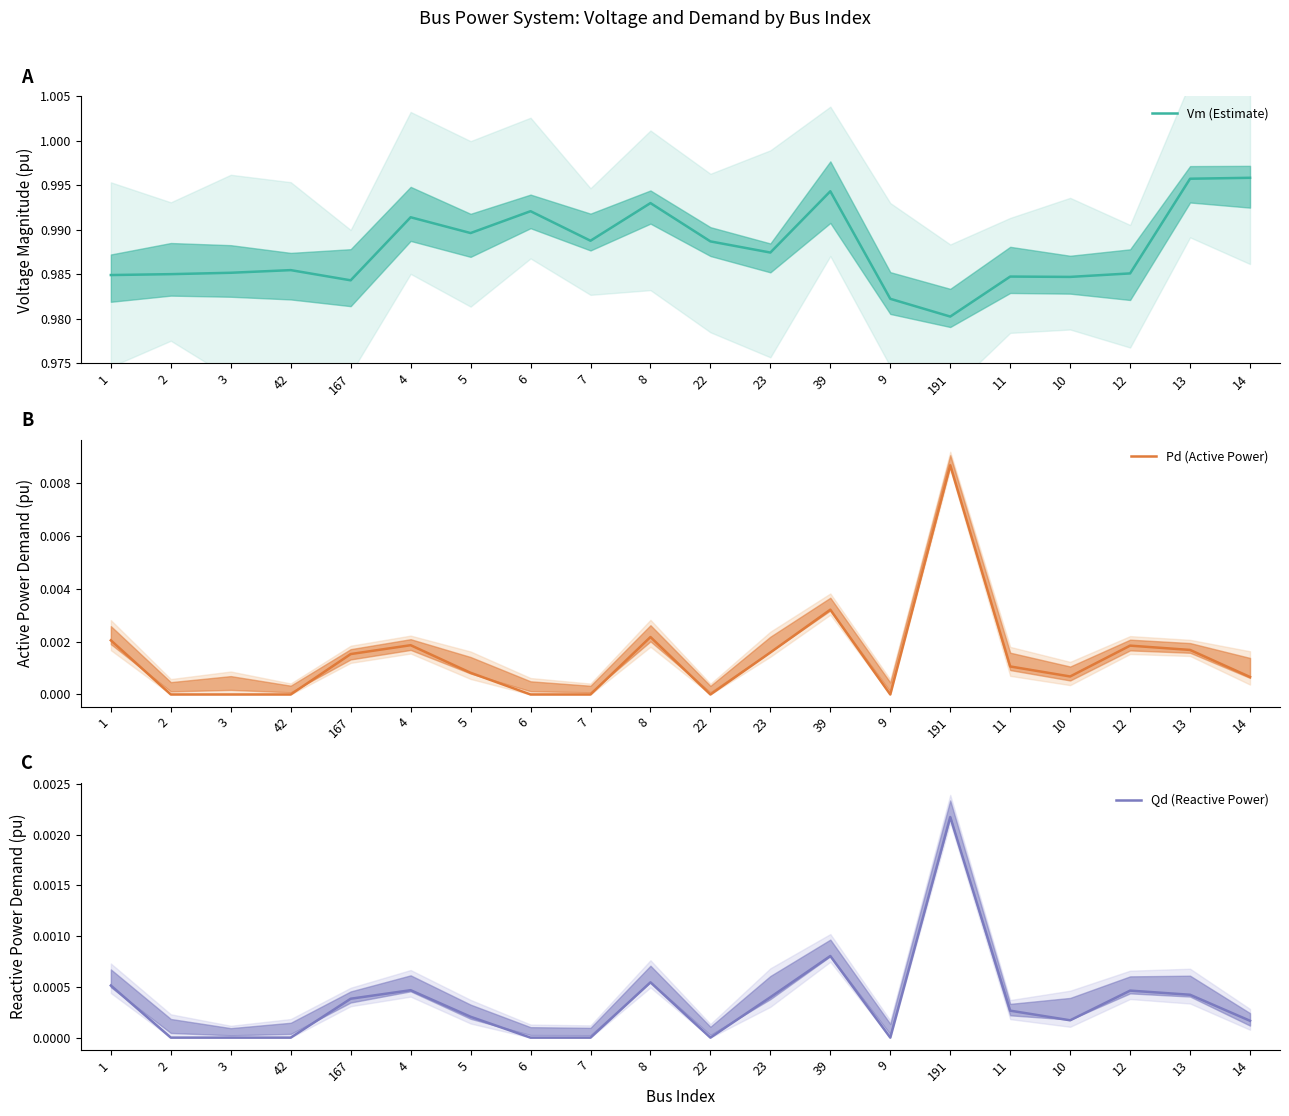

Is it true that Vm (Estimate) equals 1.0 at 167?

True